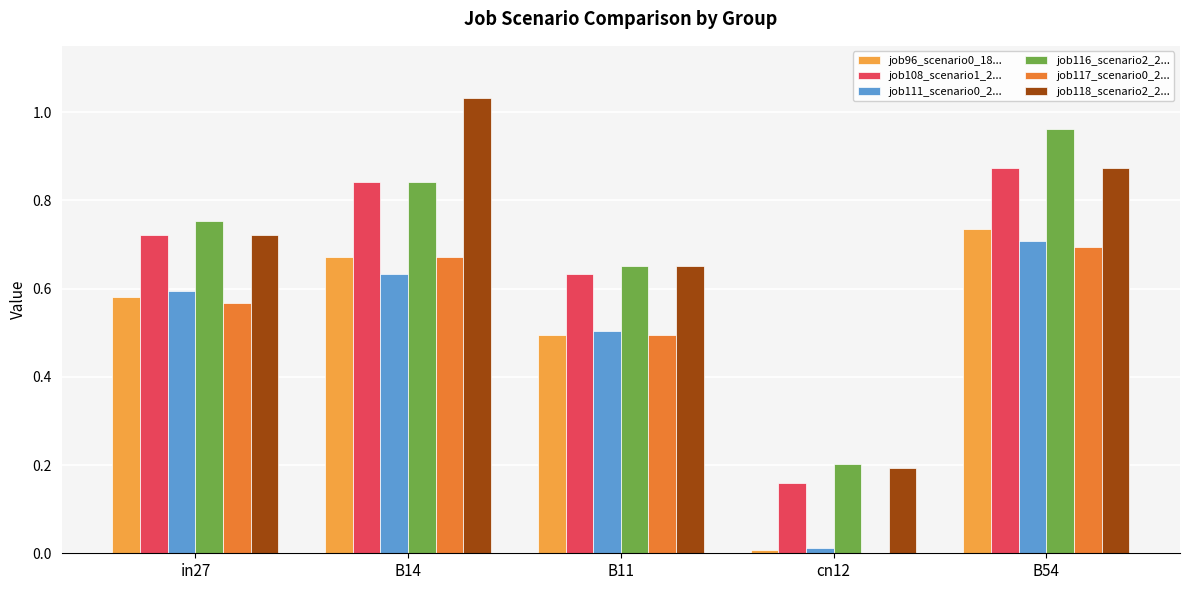

At which category is the sum across all series the highest?

B54